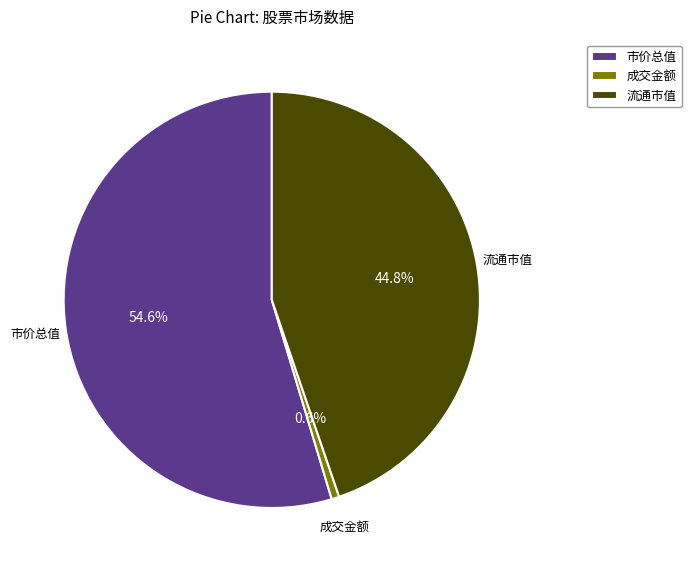

Rank the categories by value from highest to lowest.

市价总值, 流通市值, 成交金额